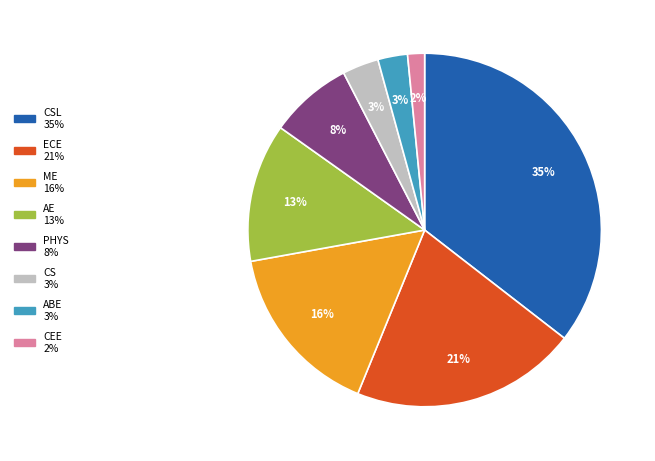

To the nearest percent, what is the average slice percentage?

12%